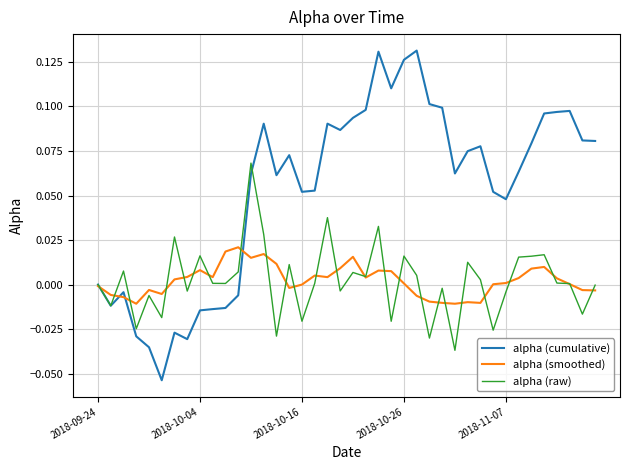

Which series has the largest range (max minus min)?

alpha (cumulative)